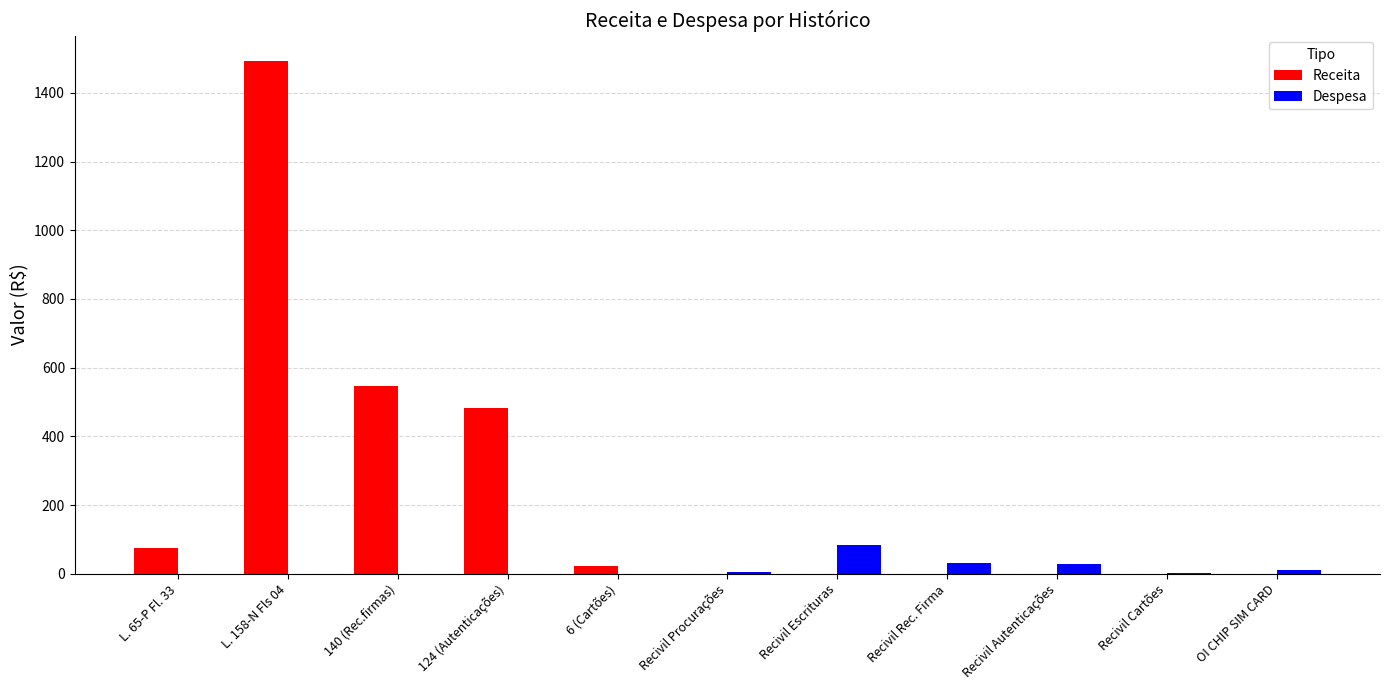

What are all the series names shown in the legend?

Receita, Despesa